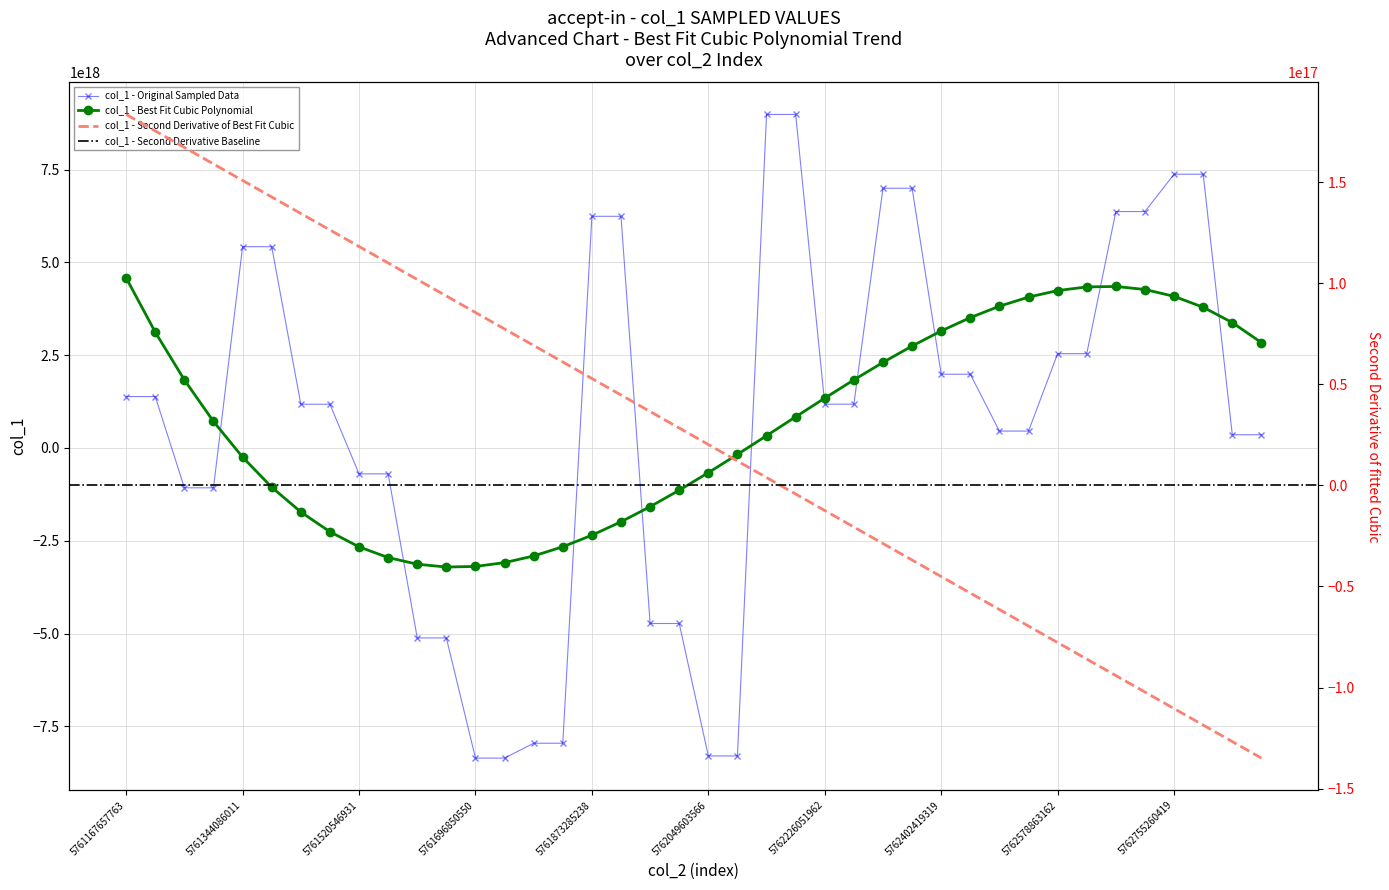

At which label does the data first exceed 1180143497424084992?

5761167657763